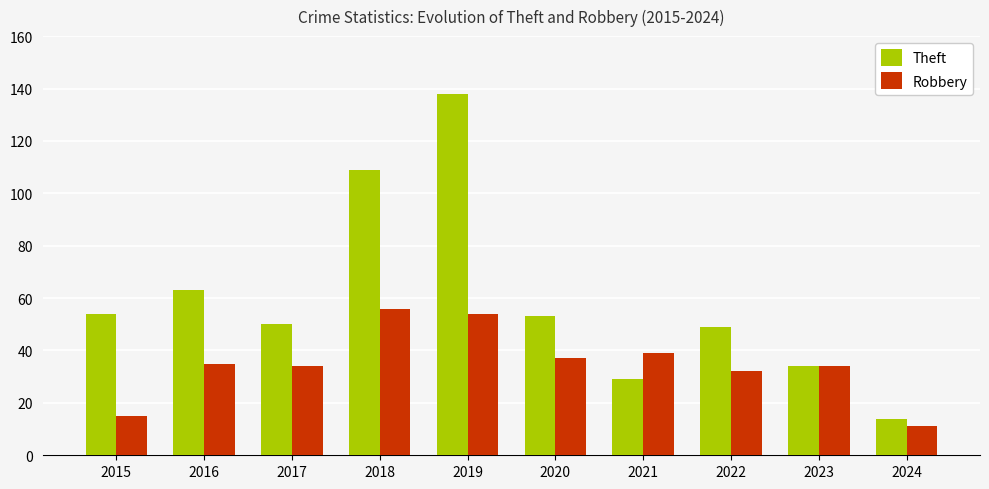

At which label does Theft reach its peak?

2019